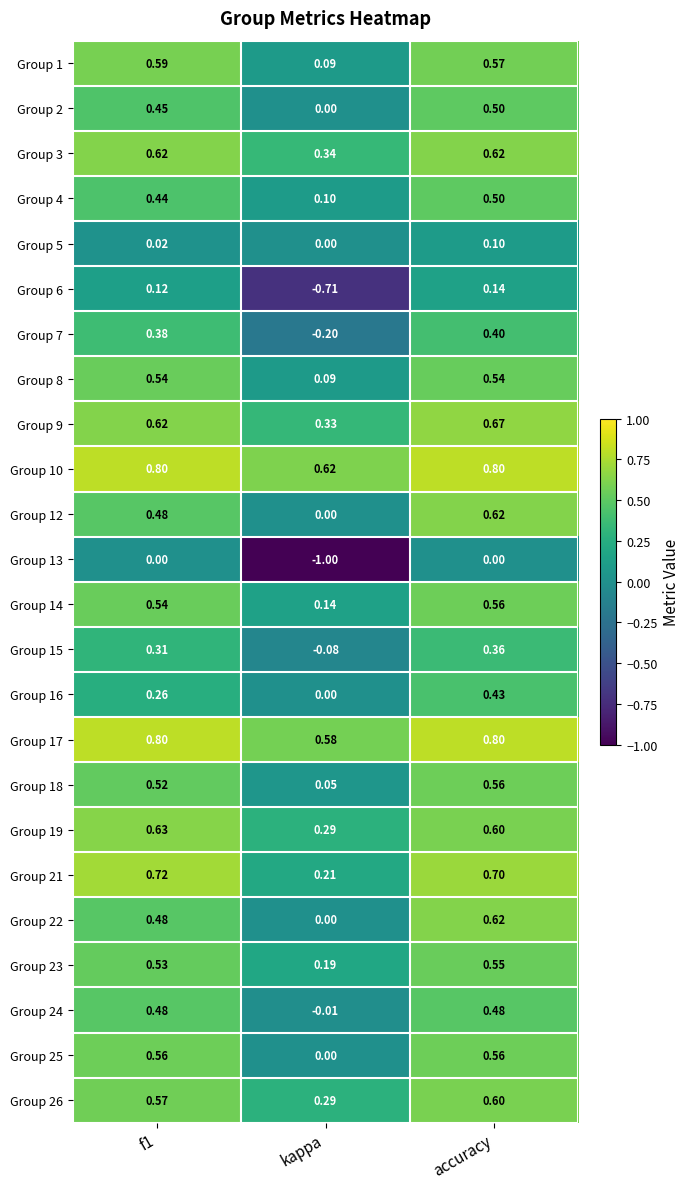

Which series has the widest spread of values?

Group 13